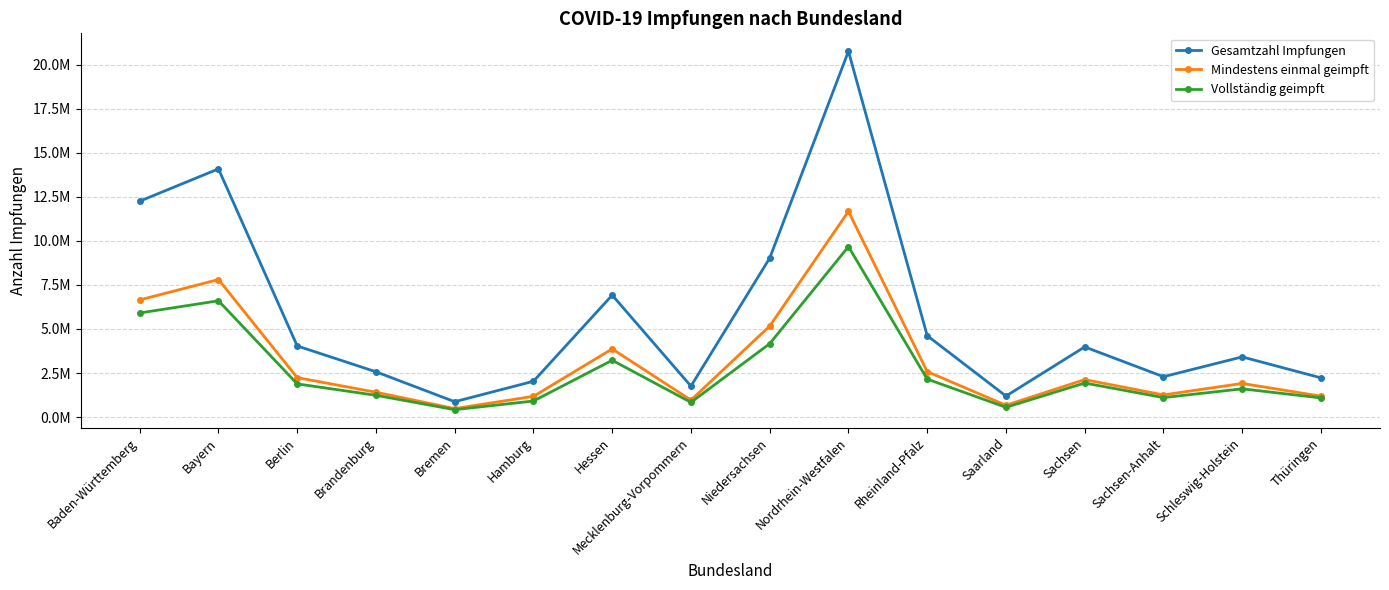

Reading left to right, transcribe all the data shown in this chart.

Gesamtzahl Impfungen: 12252364	14085627	4036076	2569728	870849	2031630	6920177	1755696	9022726	20762327	4620930	1191614	3981899	2290518	3414668	2226214
Mindestens einmal geimpft: 6648929	7805406	2237837	1408293	481086	1176486	3867189	962208	5163786	11675957	2580393	668838	2125632	1258110	1908269	1186746
Vollständig geimpft: 5908028	6600261	1883401	1235698	419029	911002	3223115	835053	4165215	9674608	2154800	552064	1931823	1105486	1602655	1086815